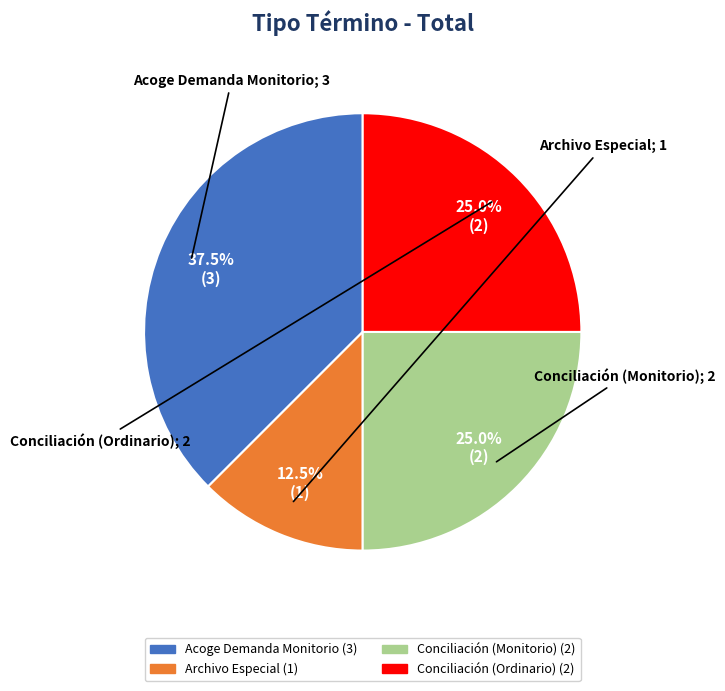

What is the largest slice in the pie chart?

Acoge Demanda Monitorio